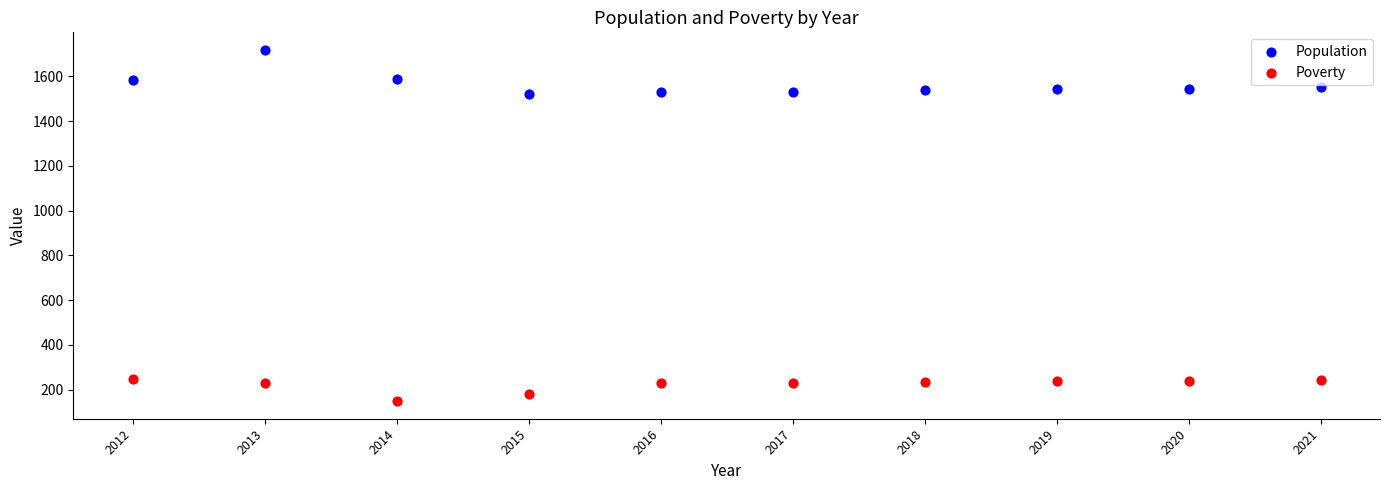

Across all data points, what is the range of Y values (max minus min)?

1570